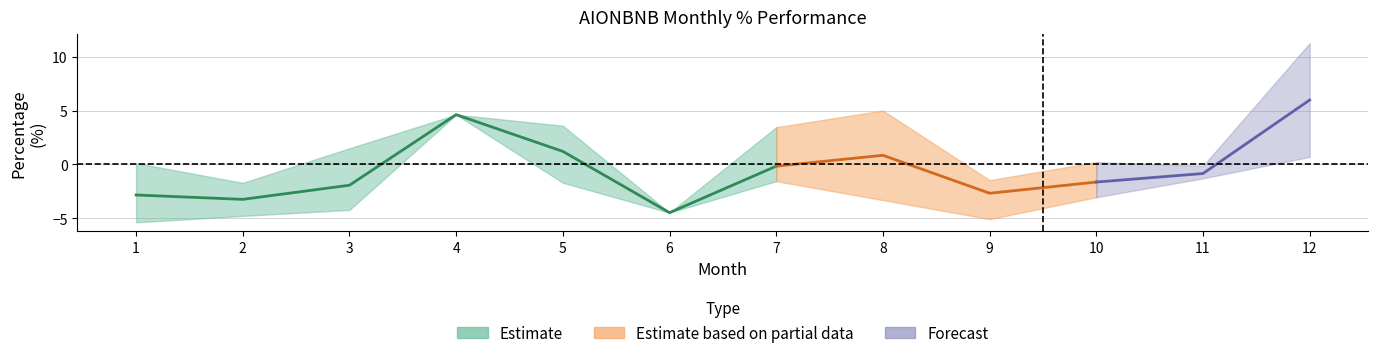

At how many categories does at least one series exceed 10?

1